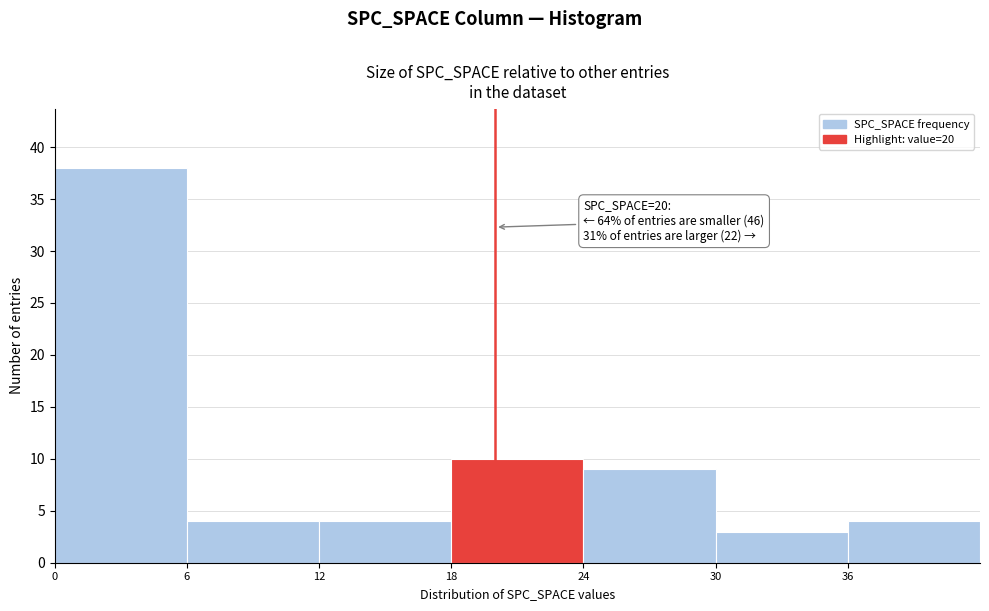

Which range on the x-axis has the tallest bar?

0 to 6